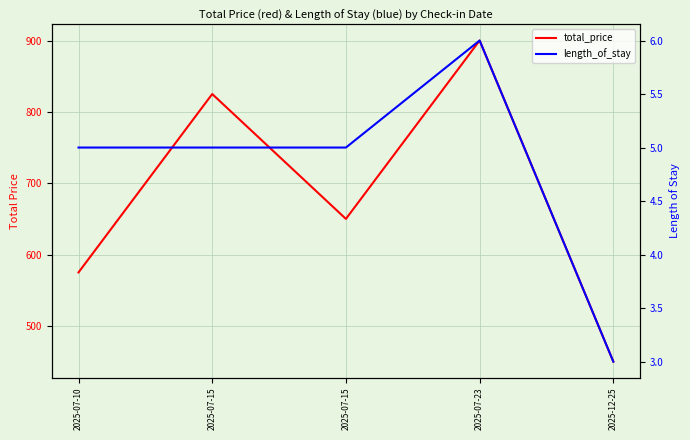

What are all the series names shown in the legend?

total_price, length_of_stay